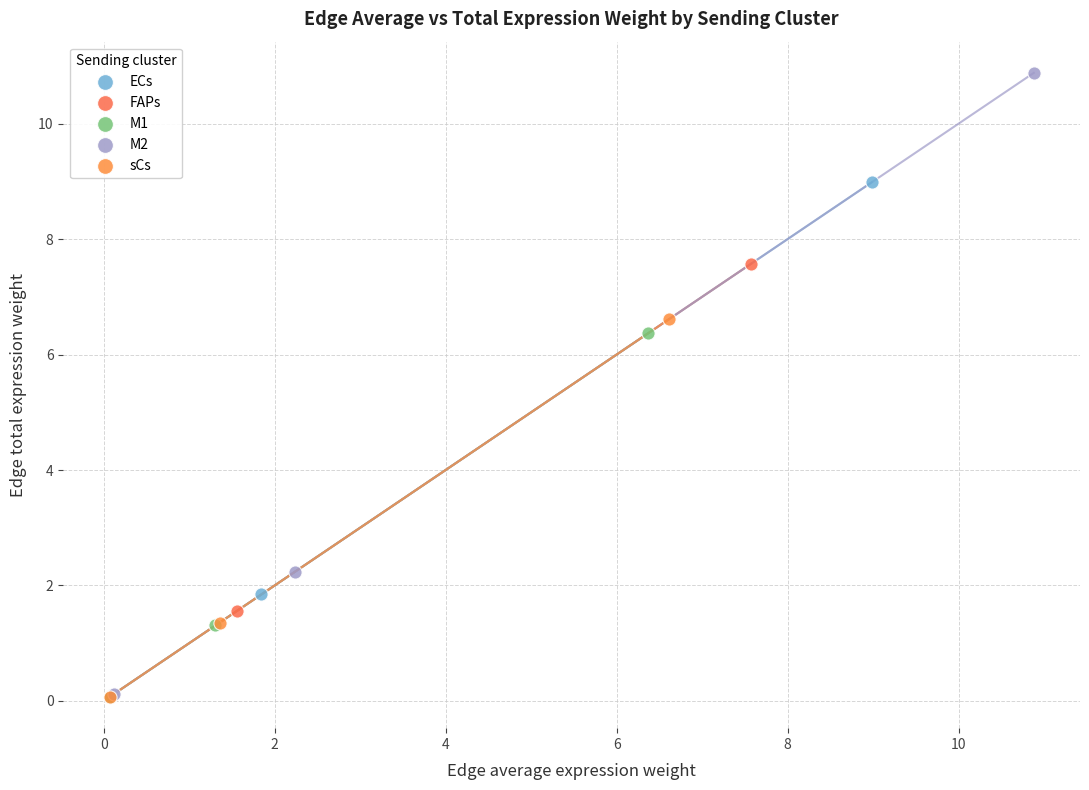

Which series contains the highest Y value?

M2